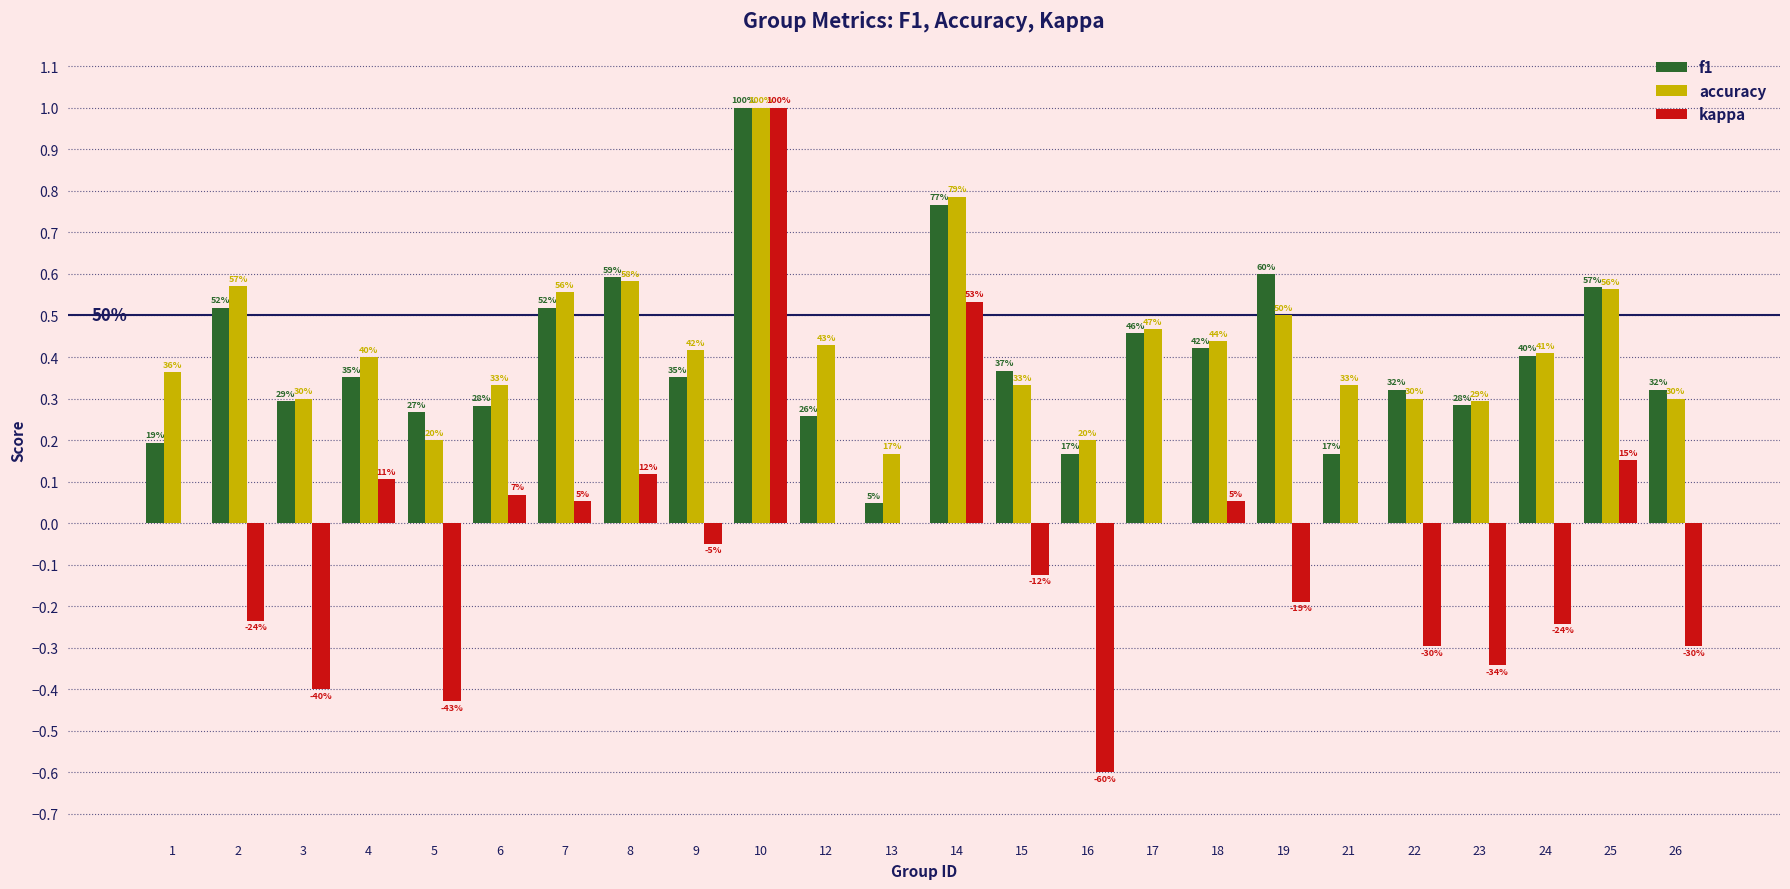

The f1 series shows 1.0 at 10. True or false?

True